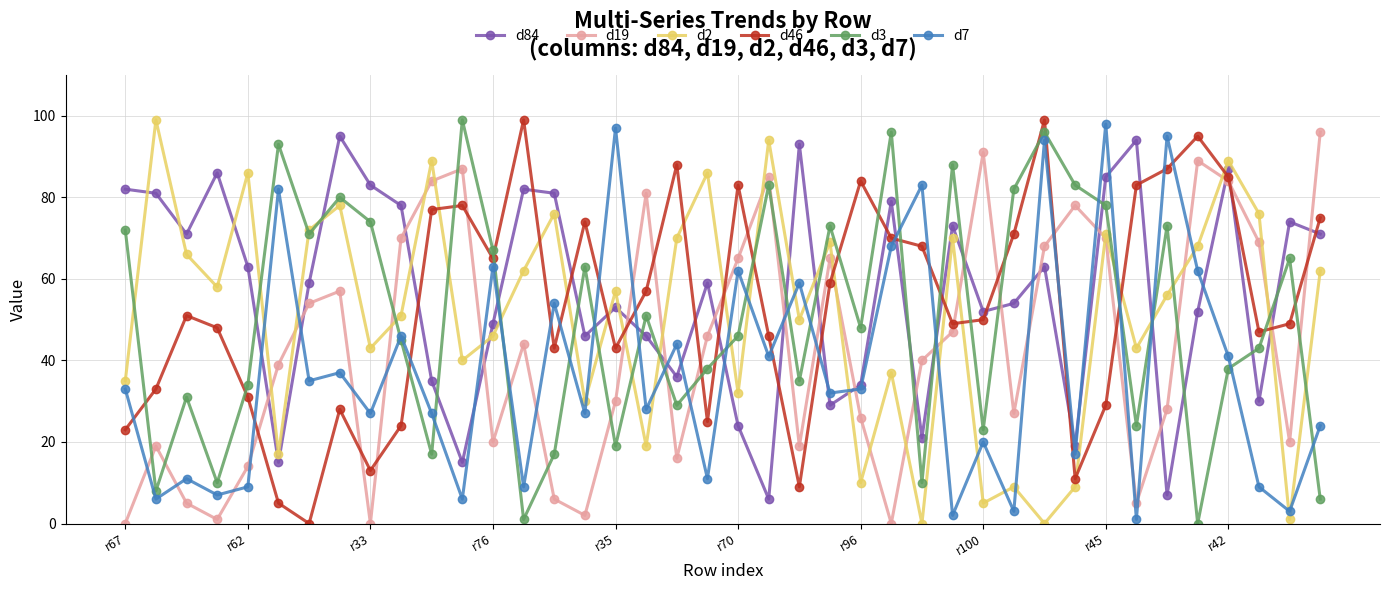

Count the number of data series in this chart.

6